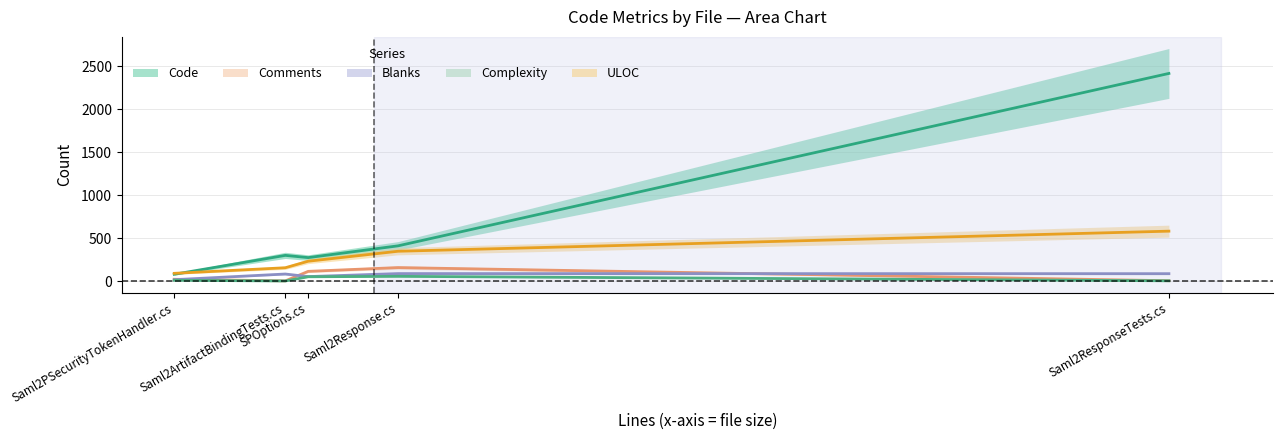

What is the smallest value displayed?

2